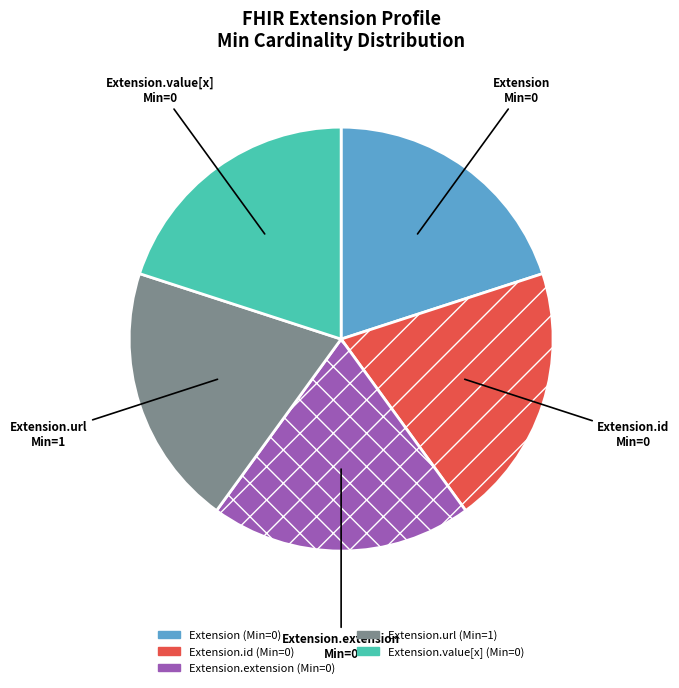

Is it true that Extension.url is 26% of the pie?

False